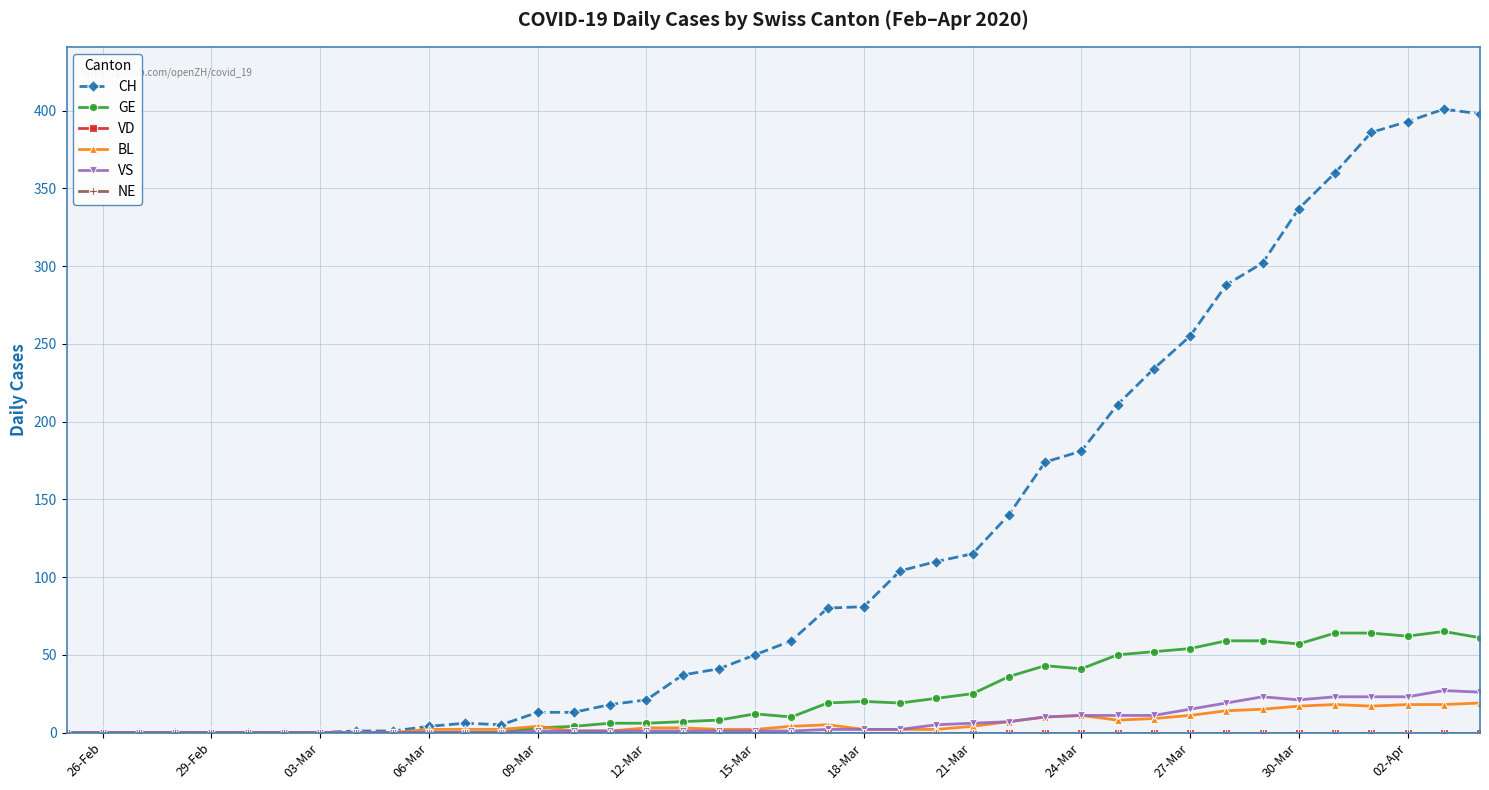

Does the chart have visible grid lines?

Yes